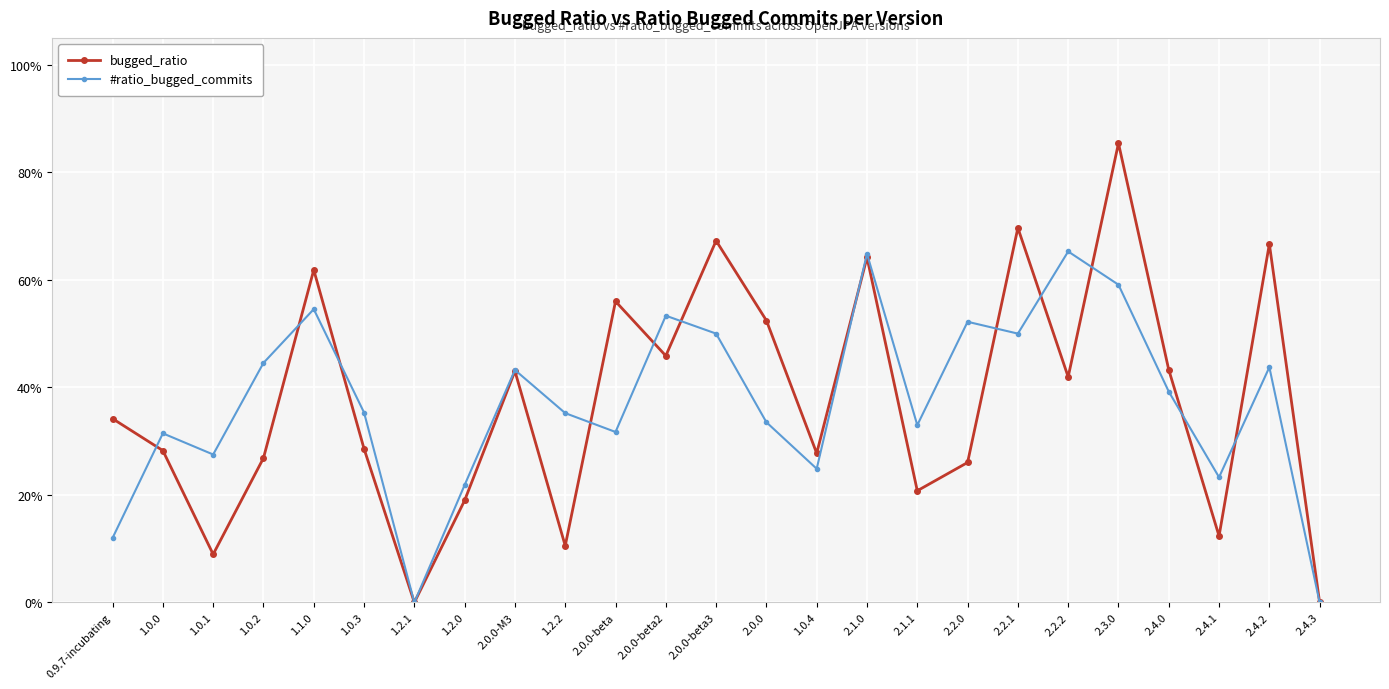

At which category does bugged_ratio reach its first local valley?

1.0.1